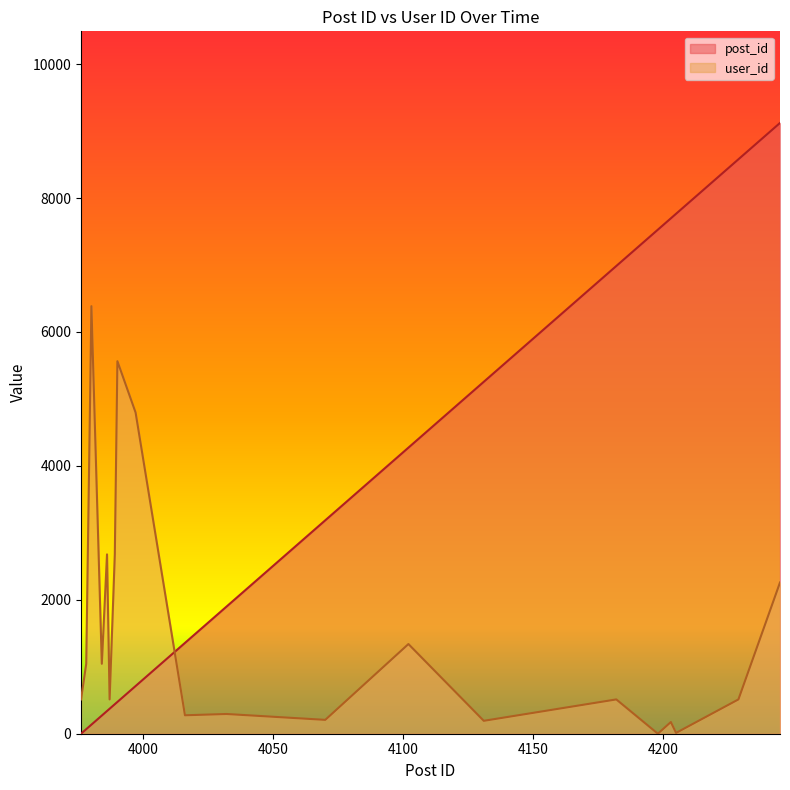

Where do user_id and post_id first cross each other?

3997 and 4016